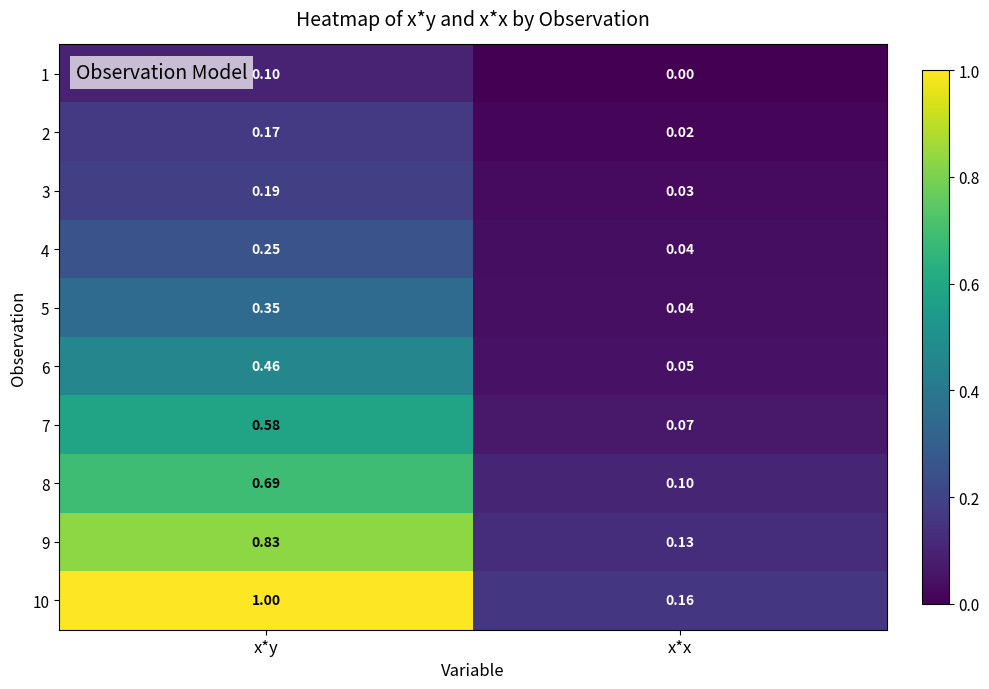

Is the value of 8 at x*y greater than the value of 7 at x*x?

Yes